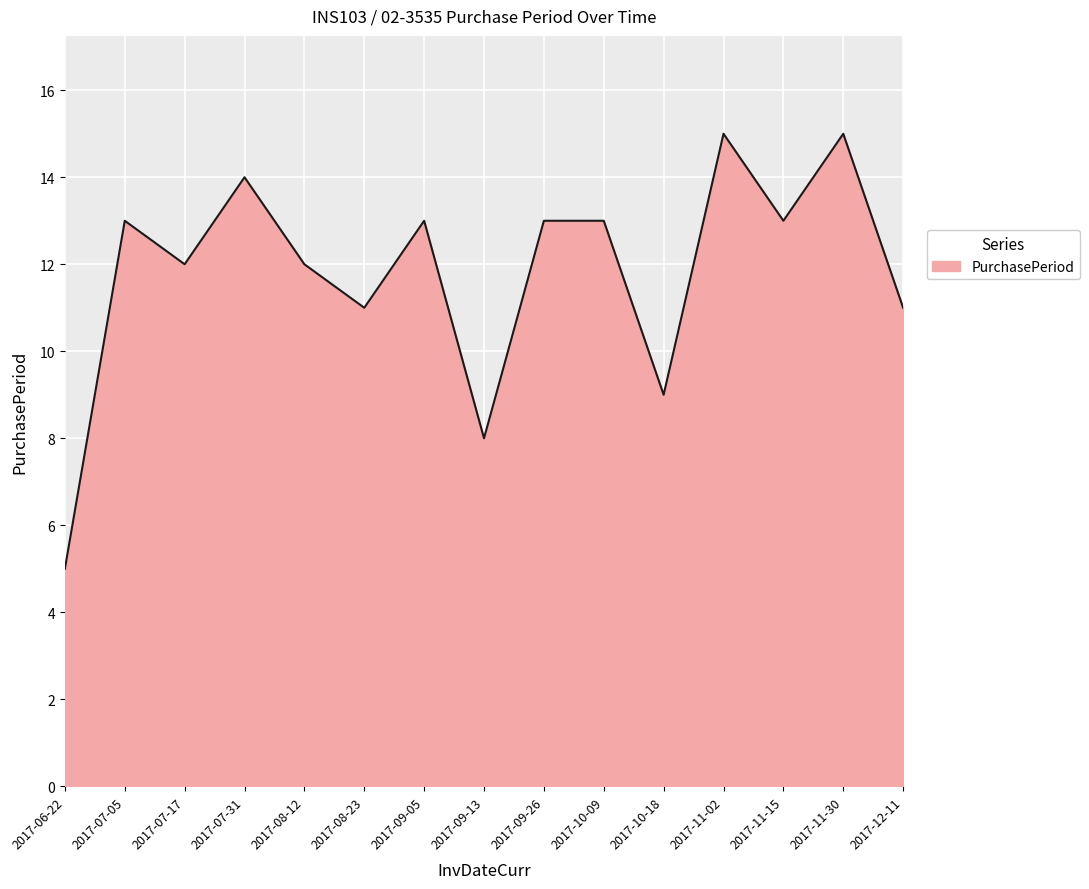

What is the difference between the values at 2017-11-30 and 2017-12-11?

4